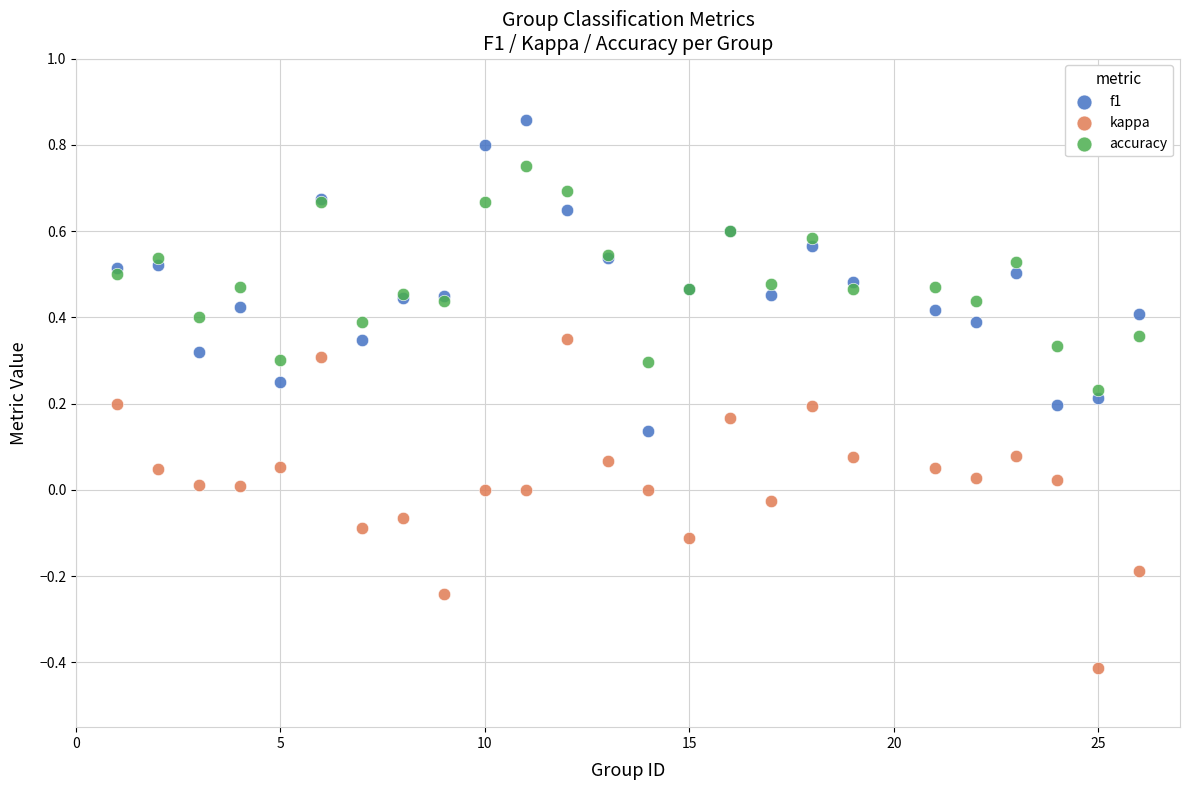

What is the X range (max minus min) for the scatter plot?

25.0